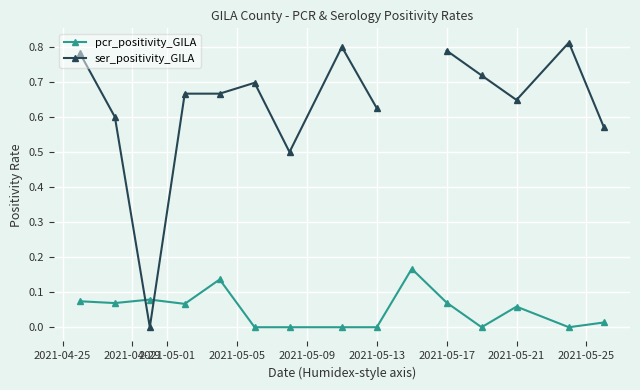

True or false: pcr_positivity_GILA has more than 2 points higher than both neighbors.

True